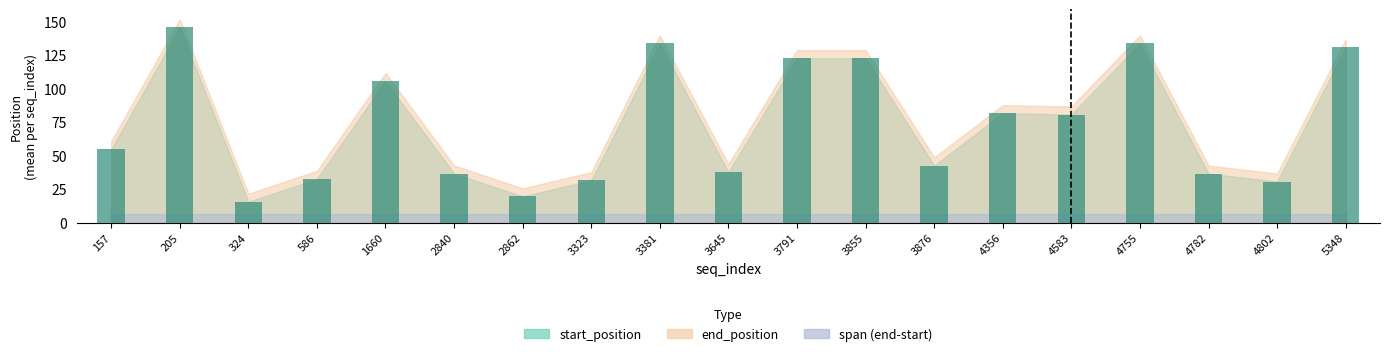

The value at 205 is 145.5. True or false?

True